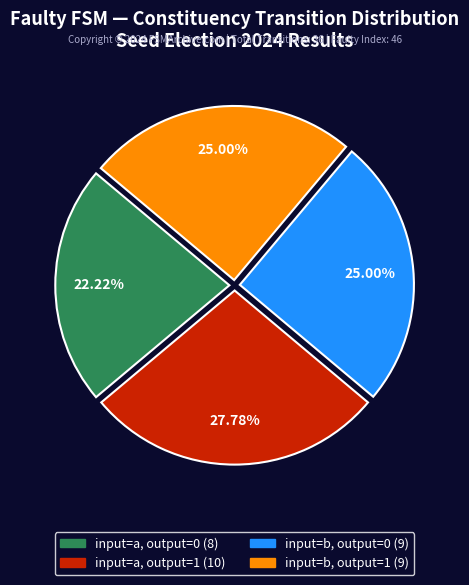

Is there any slice that represents more than half of the pie?

No